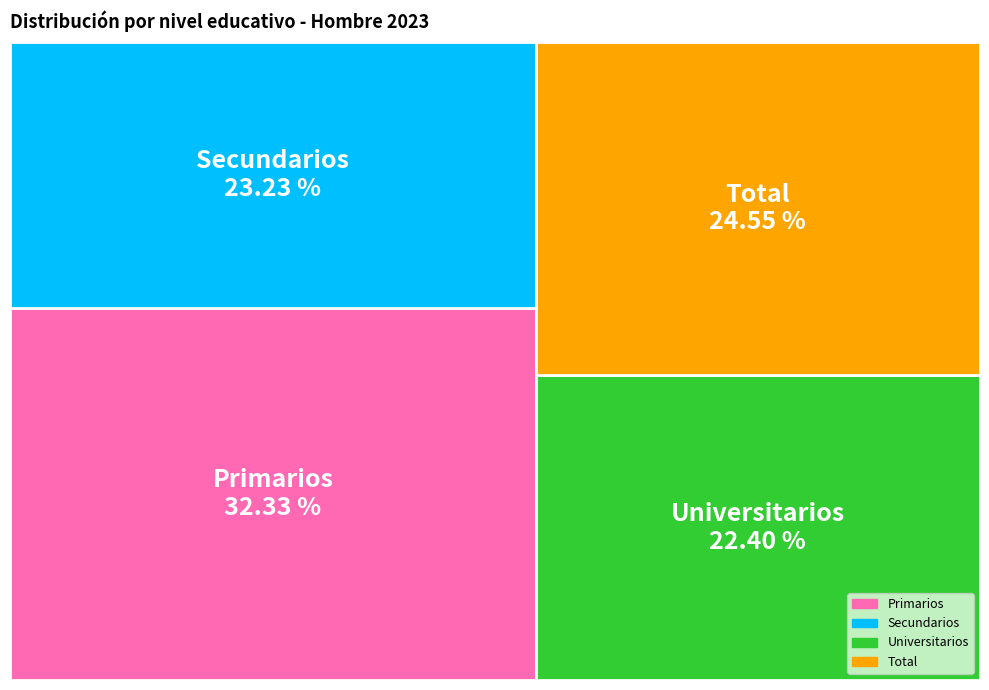

How many slices are in this pie chart?

4